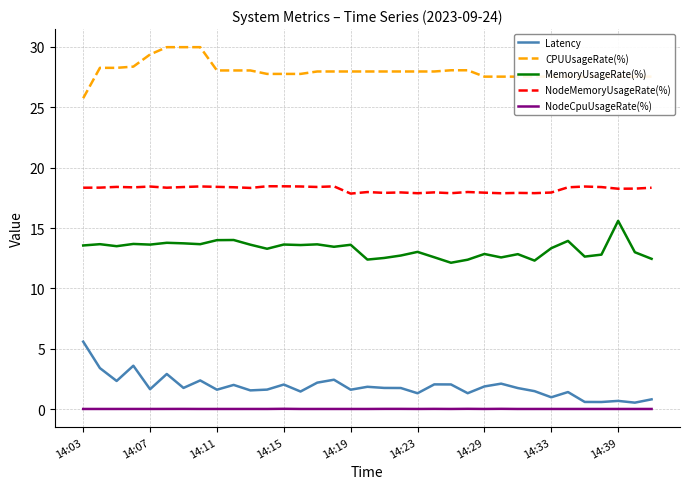

Which series has the largest total across all categories?

CPUUsageRate(%)